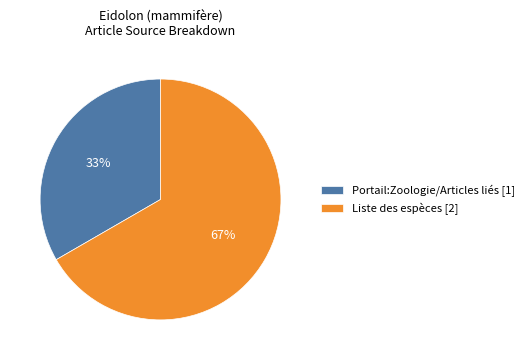

To the nearest percent, what is the combined percentage of Liste des espèces [2] and Portail:Zoologie/Articles liés [1]?

100%